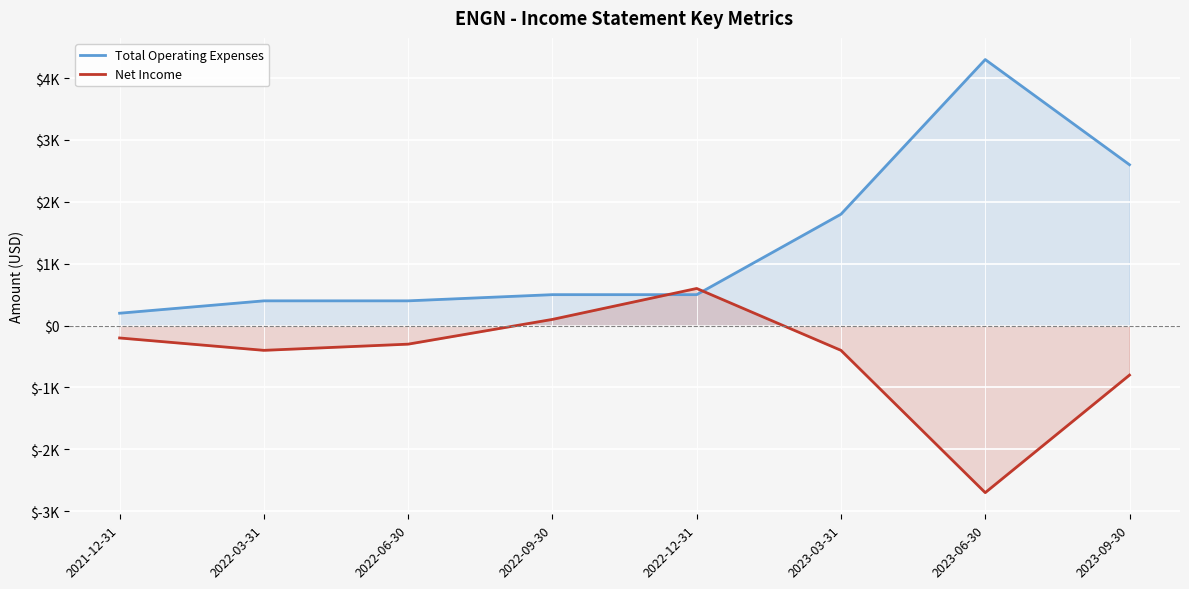

Where is Net Income nearest to the value -1050?

2023-09-30